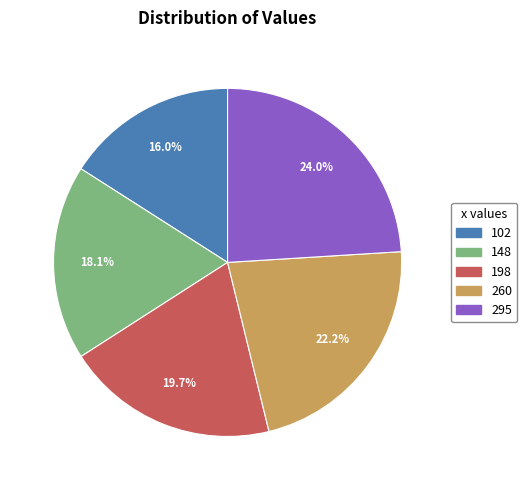

How many segments does this pie chart have?

5